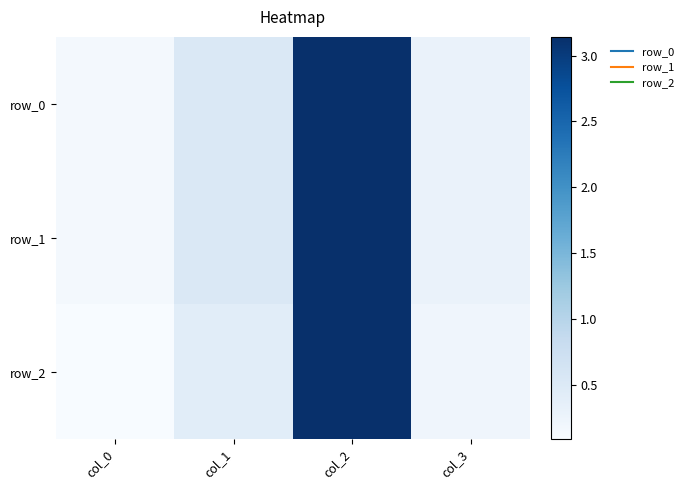

Which category has the lowest value in the row_1 series?

col_0